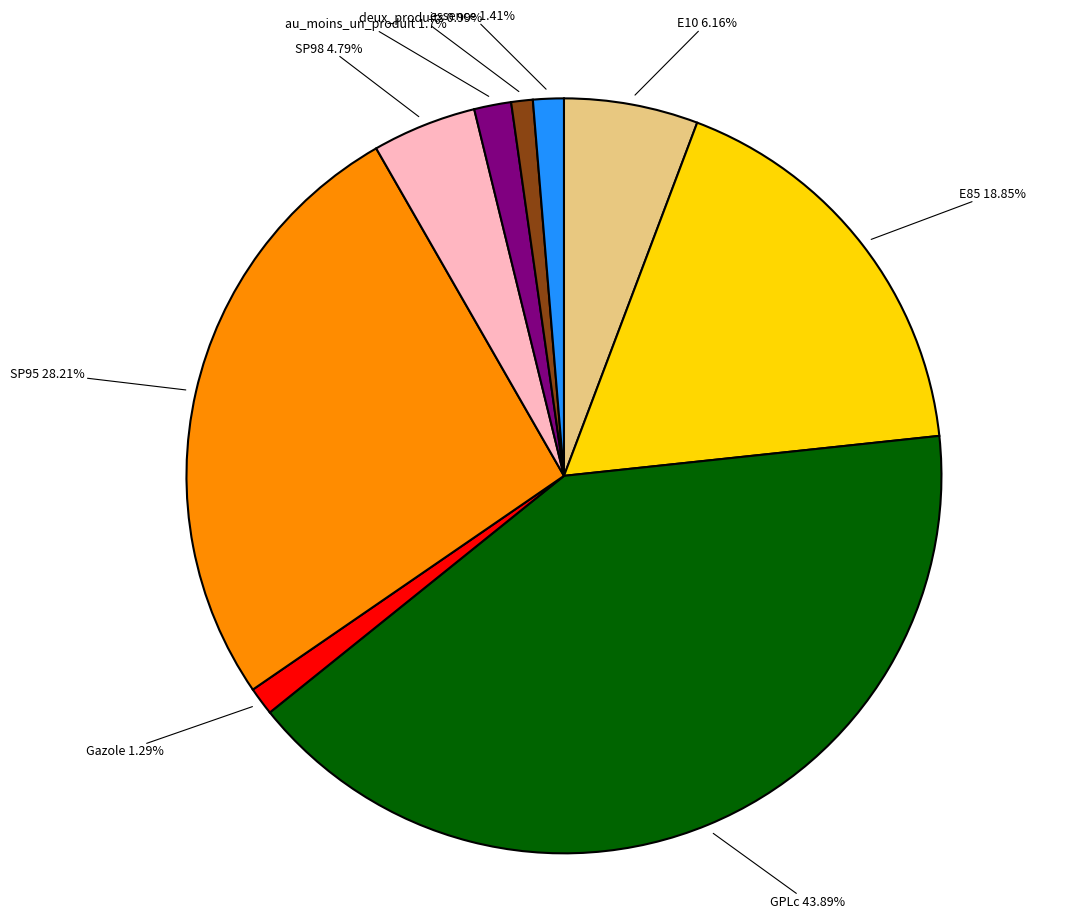

Is it true that SP95 is 41% of the pie?

False